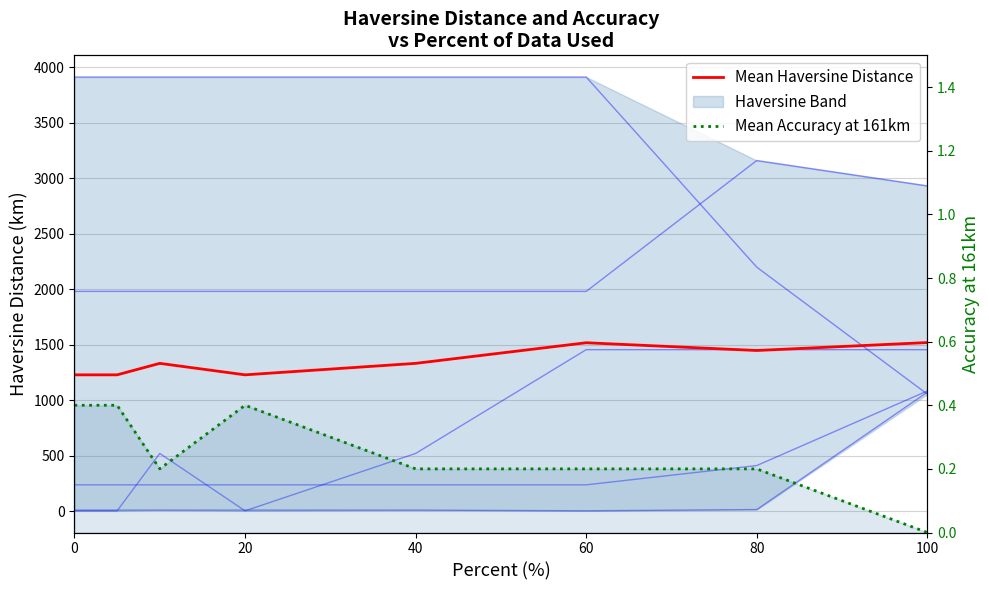

Does the chart display data point markers on the line(s)?

No